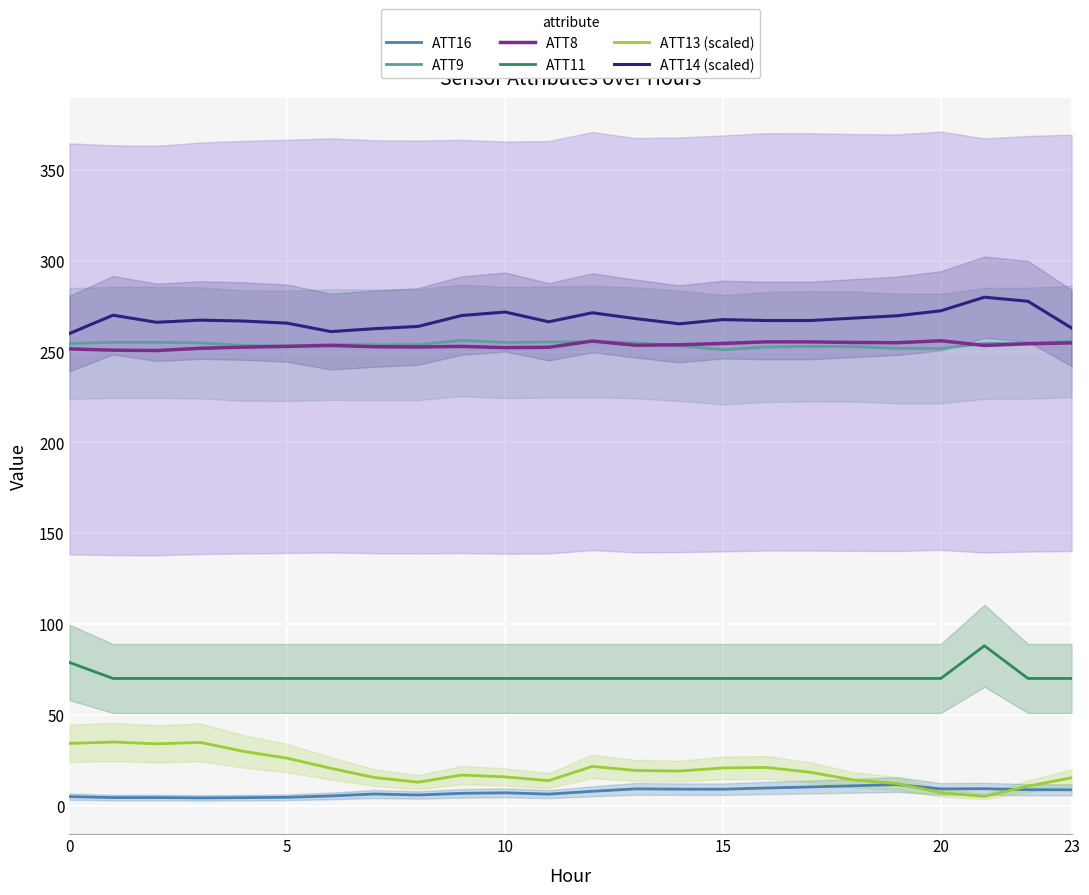

What is the sum of all ATT16 values?

177.6